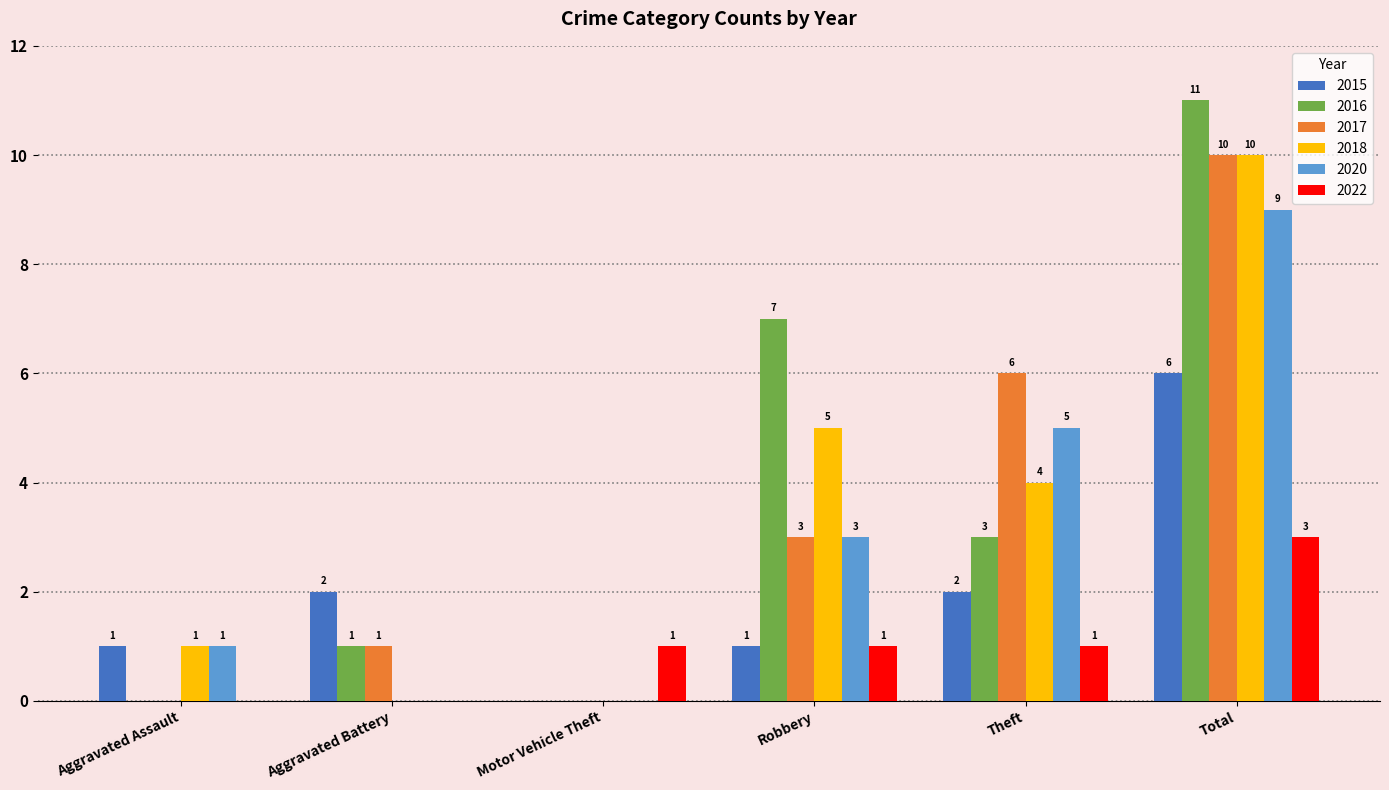

Which series has the largest total across all categories?

2016